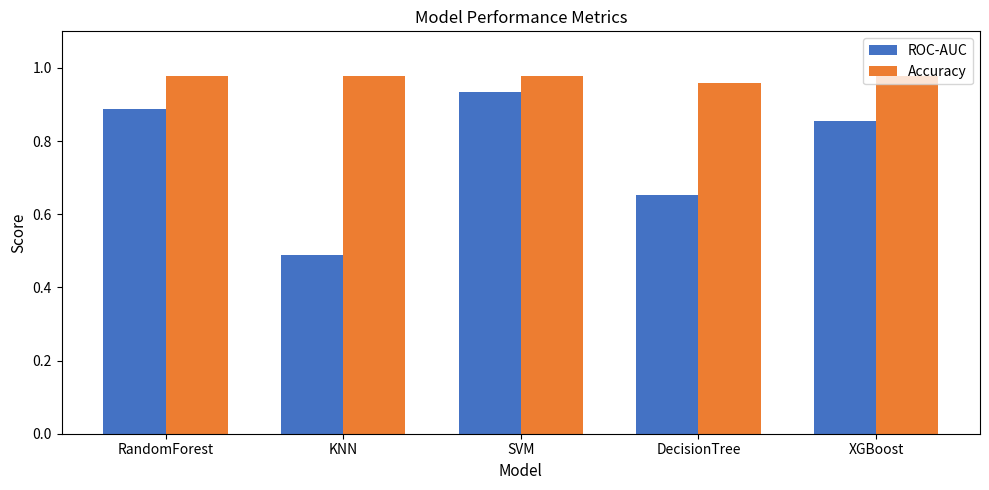

What is the lowest value of the ROC-AUC series?

0.5